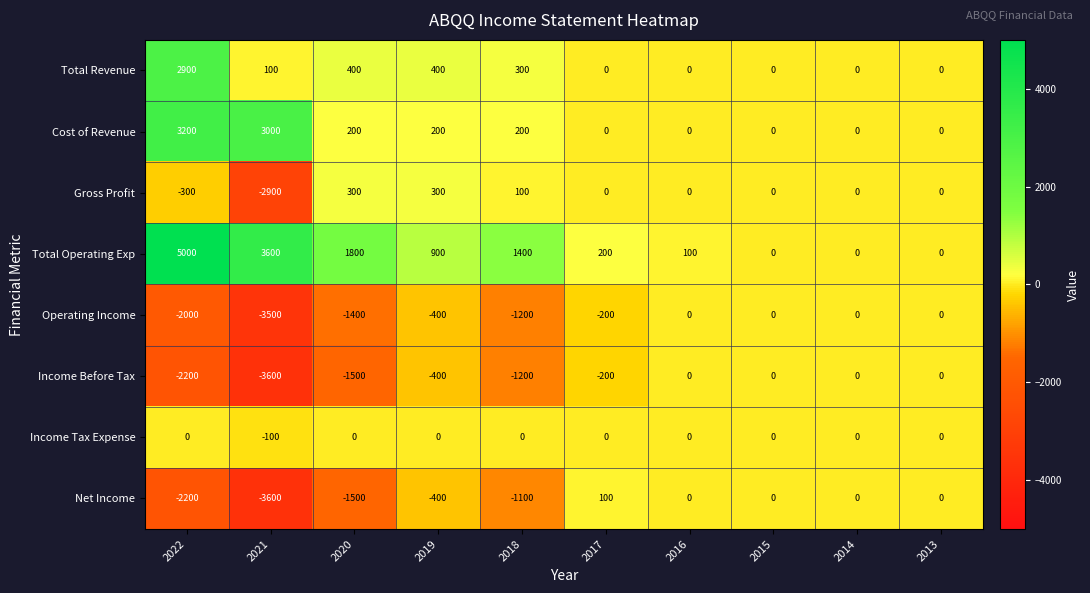

True or false: Total Revenue has a value of 543 at 2020.

False